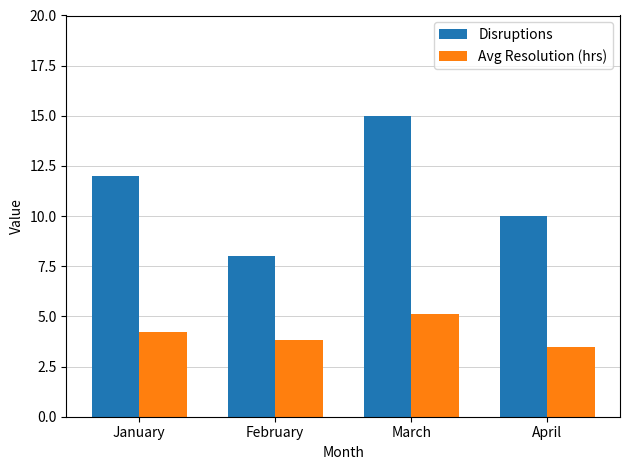

What is the highest value of the Disruptions series?

15.0